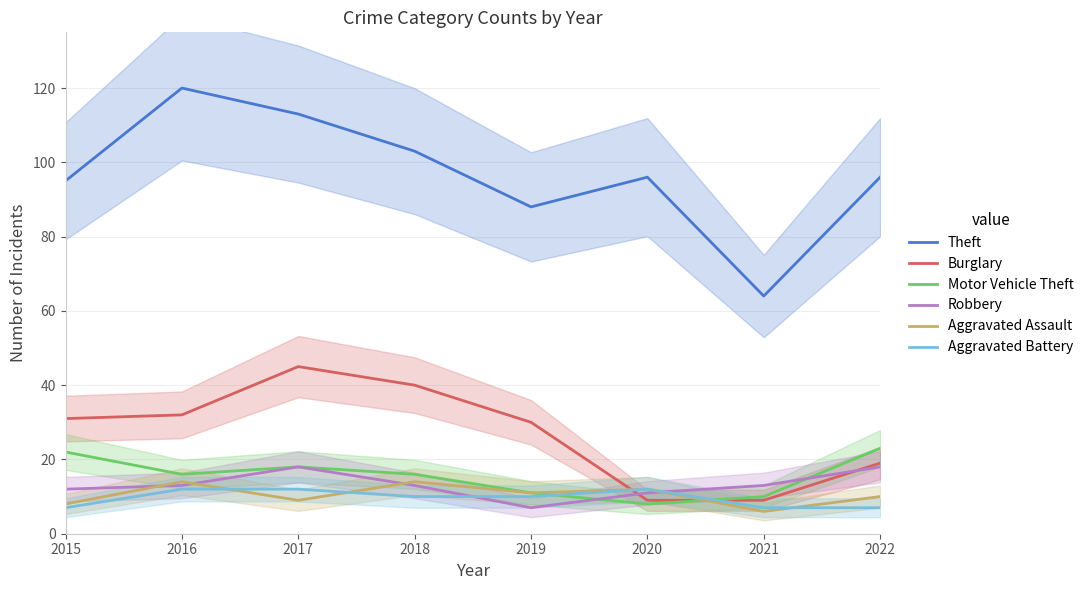

What is the difference between the highest and lowest values at 2022?

89